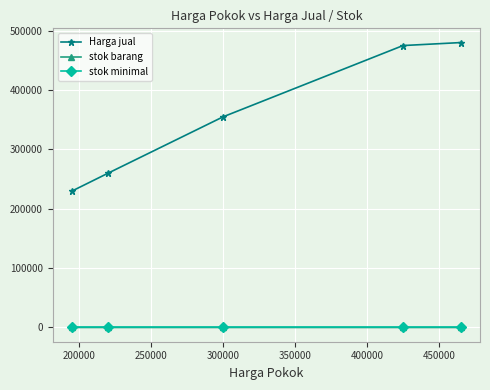

True or false: stok barang and Harga jual intersect in this chart.

False